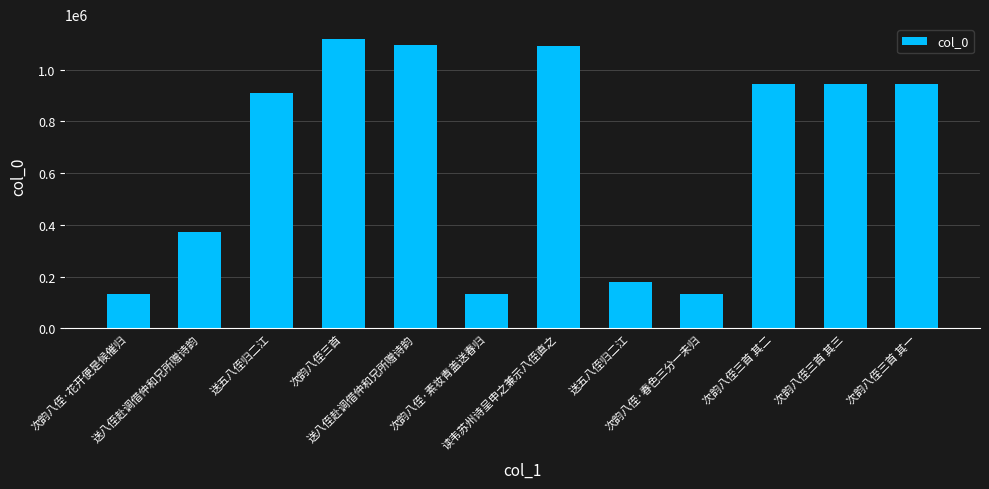

How many categories are shown in the chart?

12